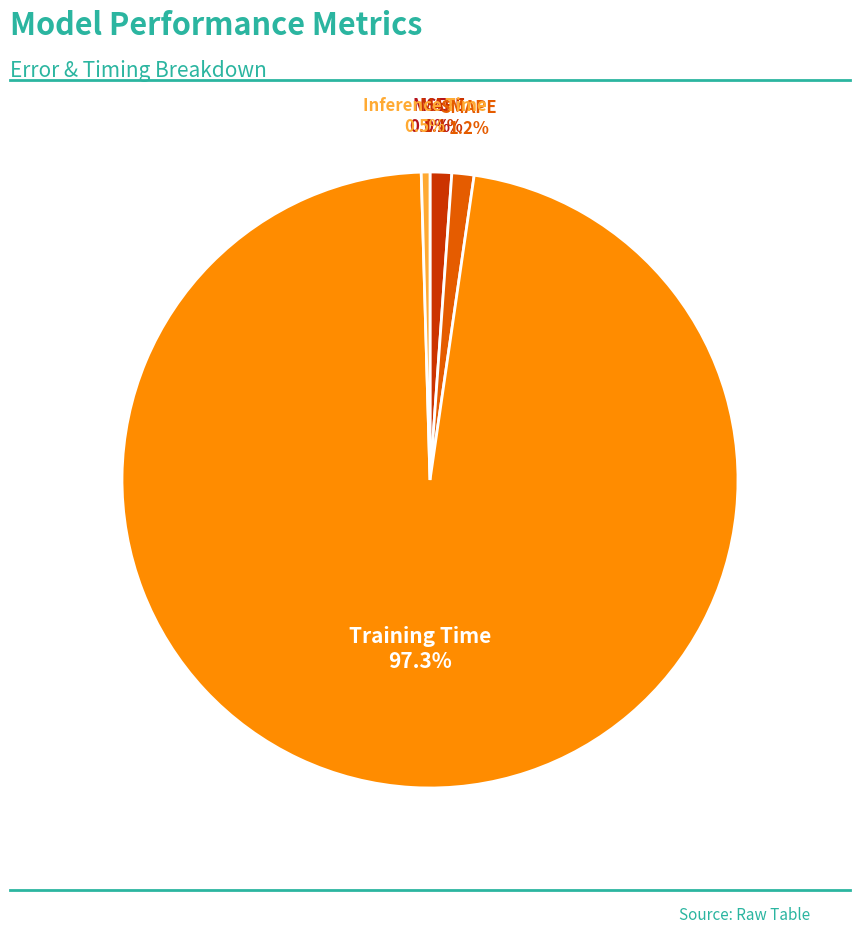

Is there any slice that represents more than half of the pie?

Yes